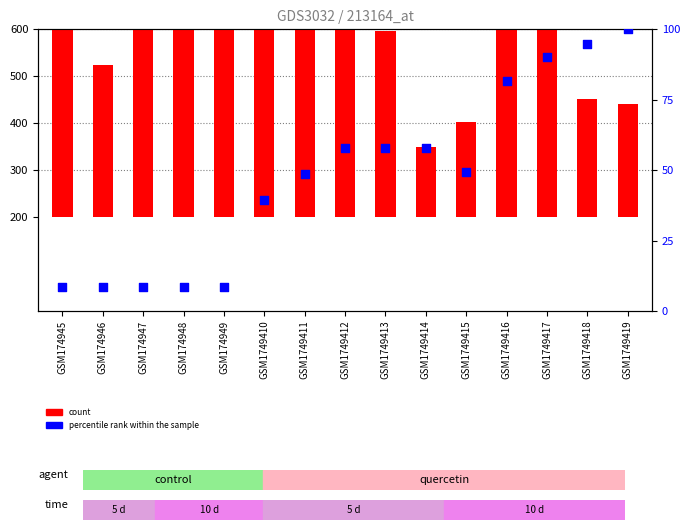

What are all the series names shown in the legend?

count, percentile rank within the sample